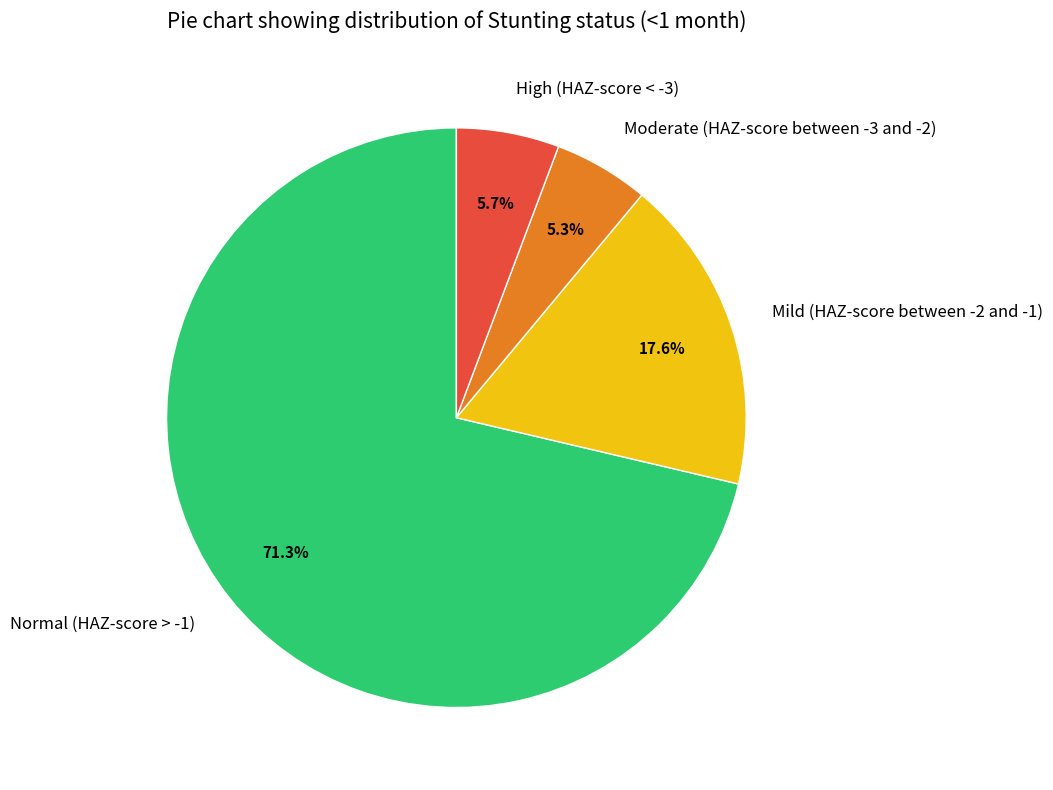

True or false: Mild (HAZ-score between -2 and -1) accounts for 29% of the total.

False